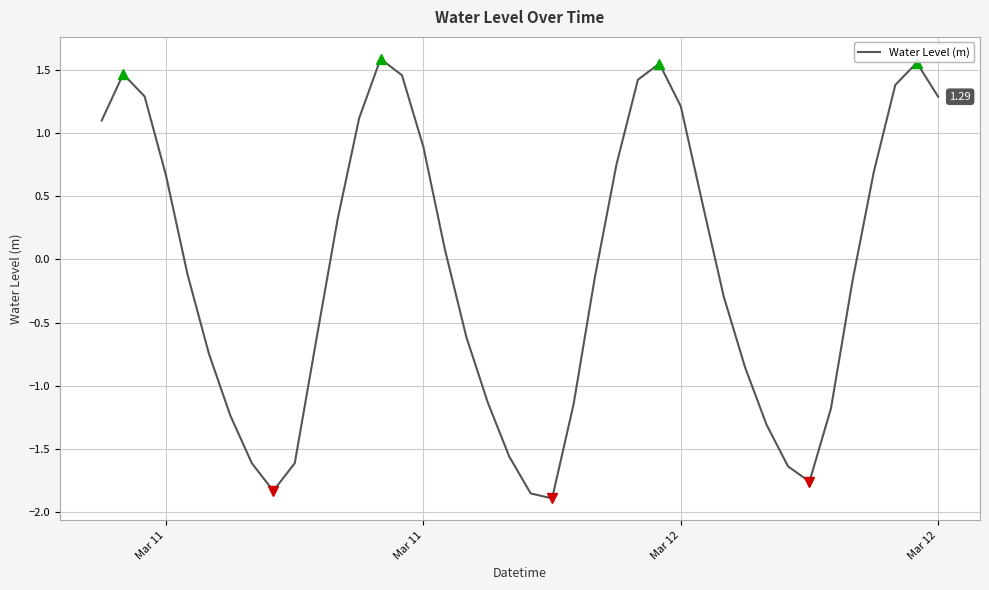

What is the difference between the second highest and minimum values?

3.4